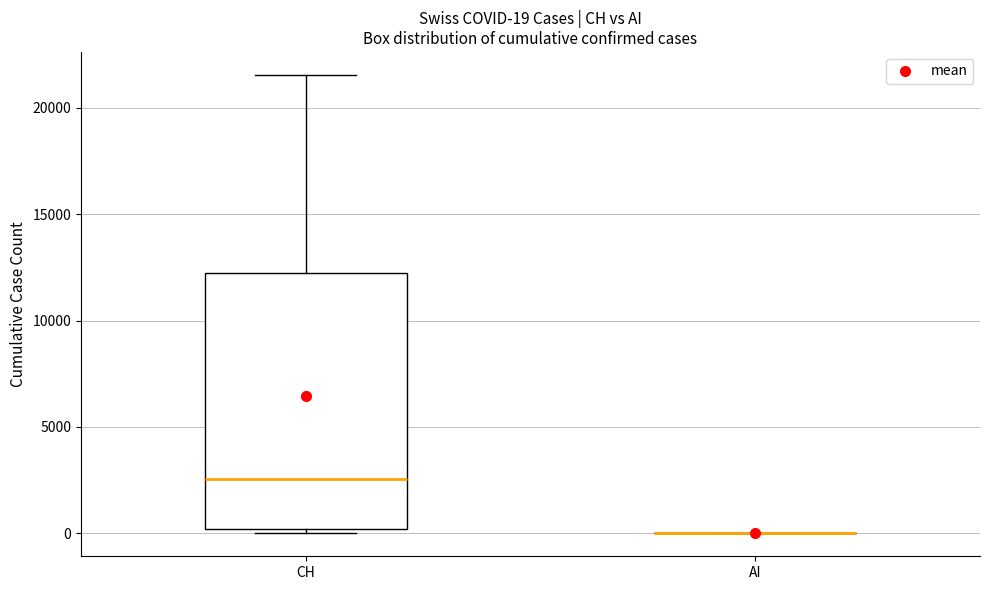

Which box is the tallest, from its lower edge to its upper edge?

CH